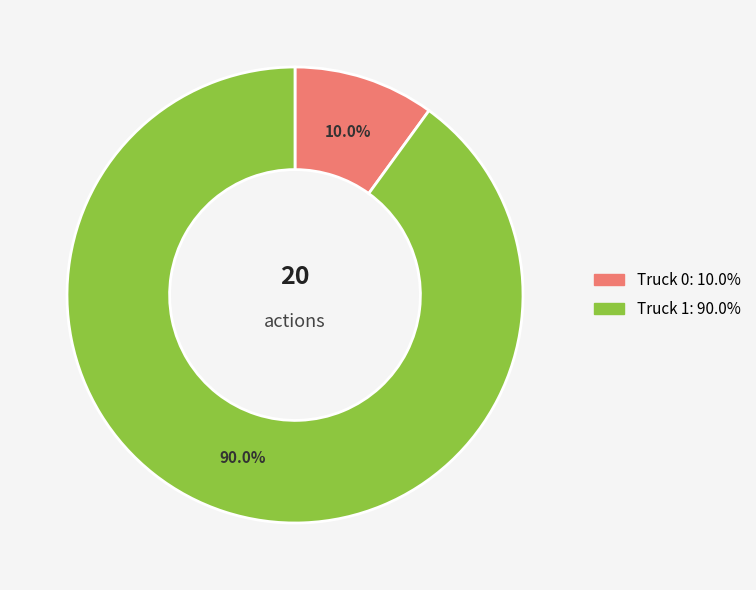

Which category has the smallest portion of the pie?

Truck 0